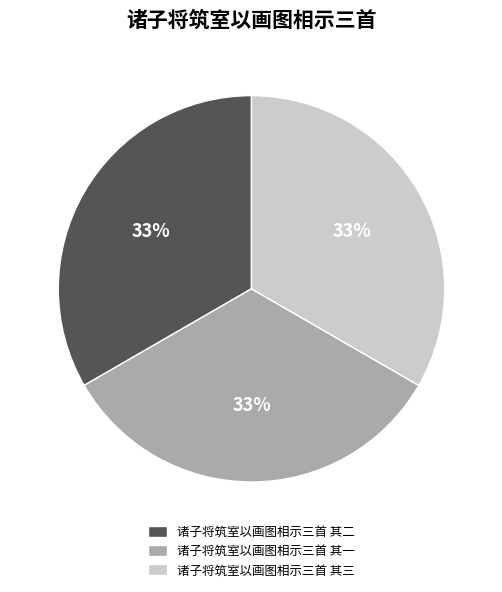

Approximately how many times larger is the value at 诸子将筑室以画图相示三首 其三 compared to 诸子将筑室以画图相示三首 其二?

1.0